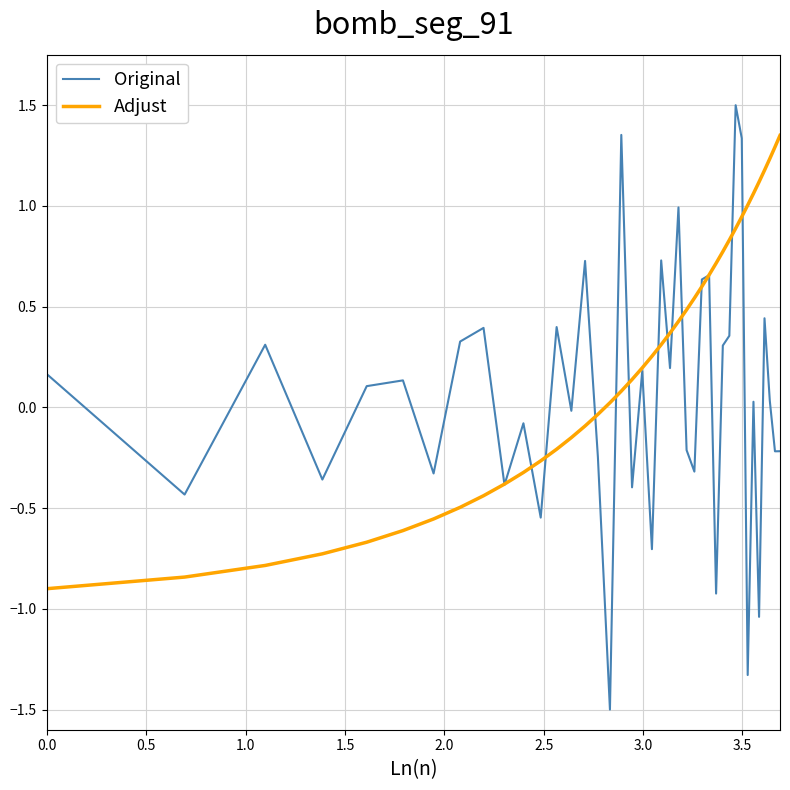

What is the maximum value shown in the chart?

1.5